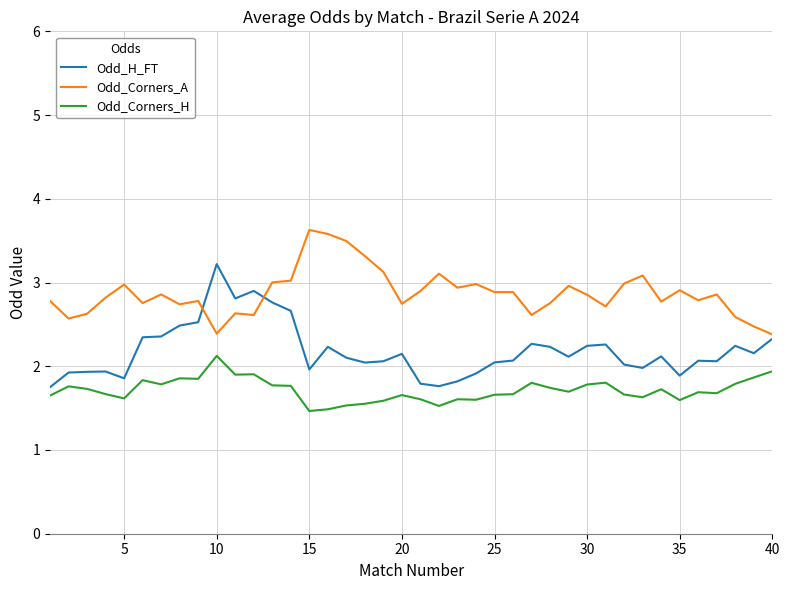

How many distinct data groups are displayed?

3